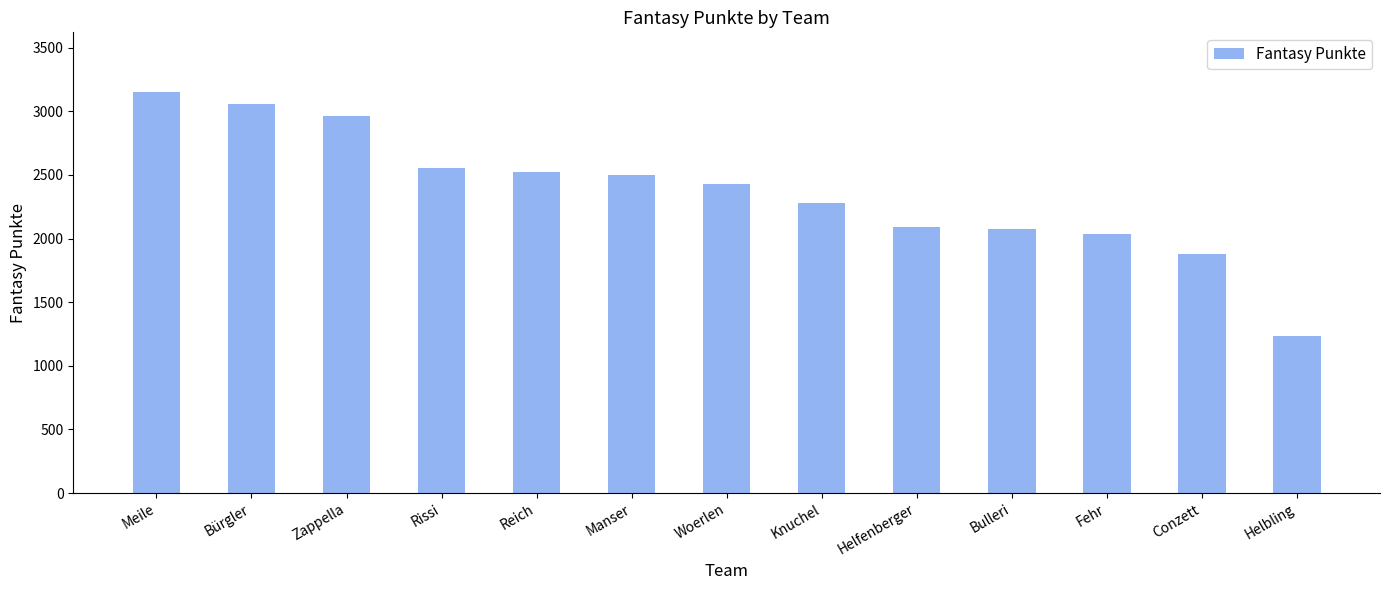

What is the label of the 4th bar from the left?

Rissi